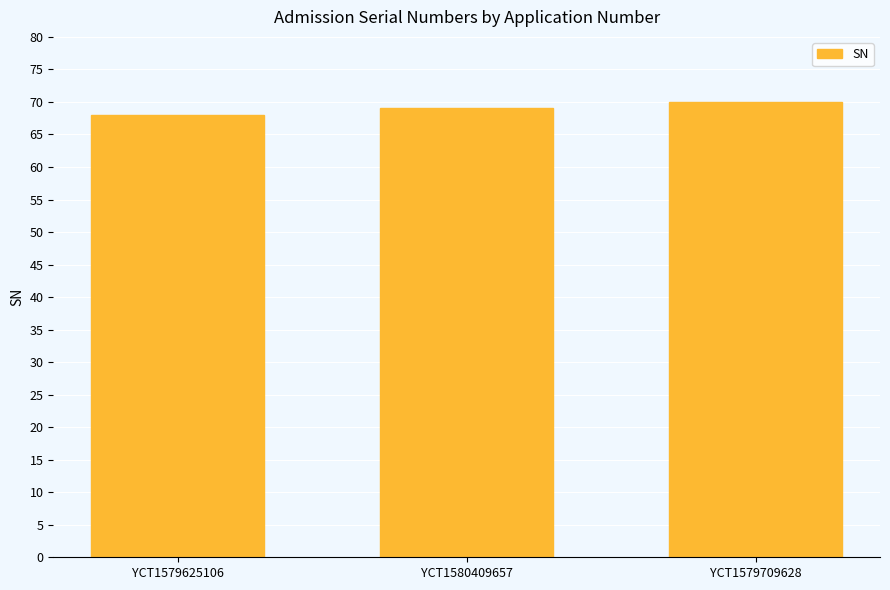

What is the value of the 2nd bar from the left?

69